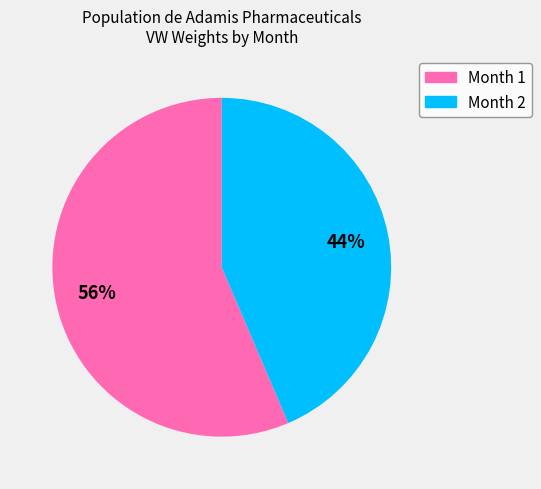

Does Month 2 represent more than half of the total?

No